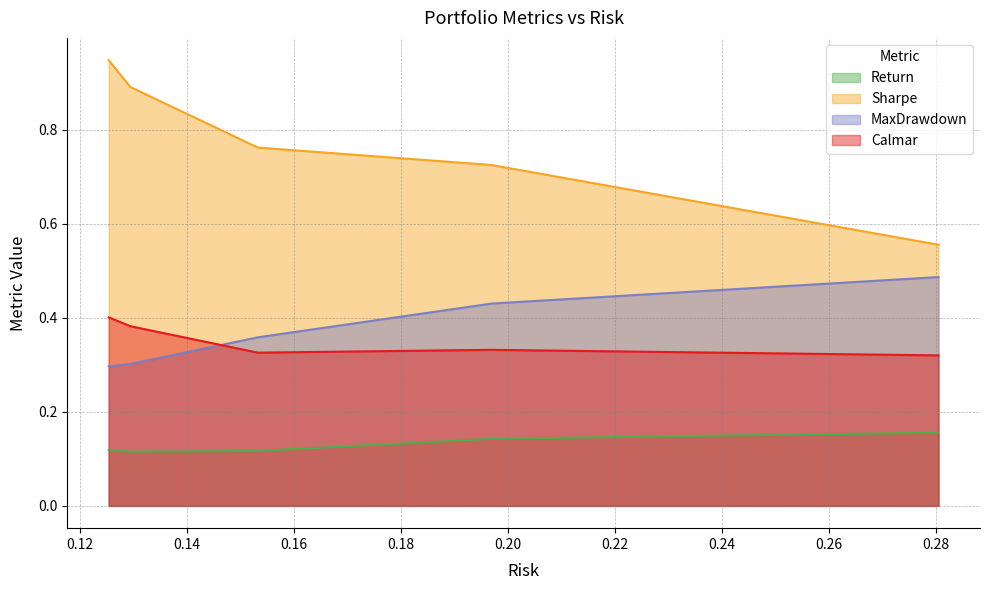

True or false: Sharpe has more than 2 interior local peaks.

False